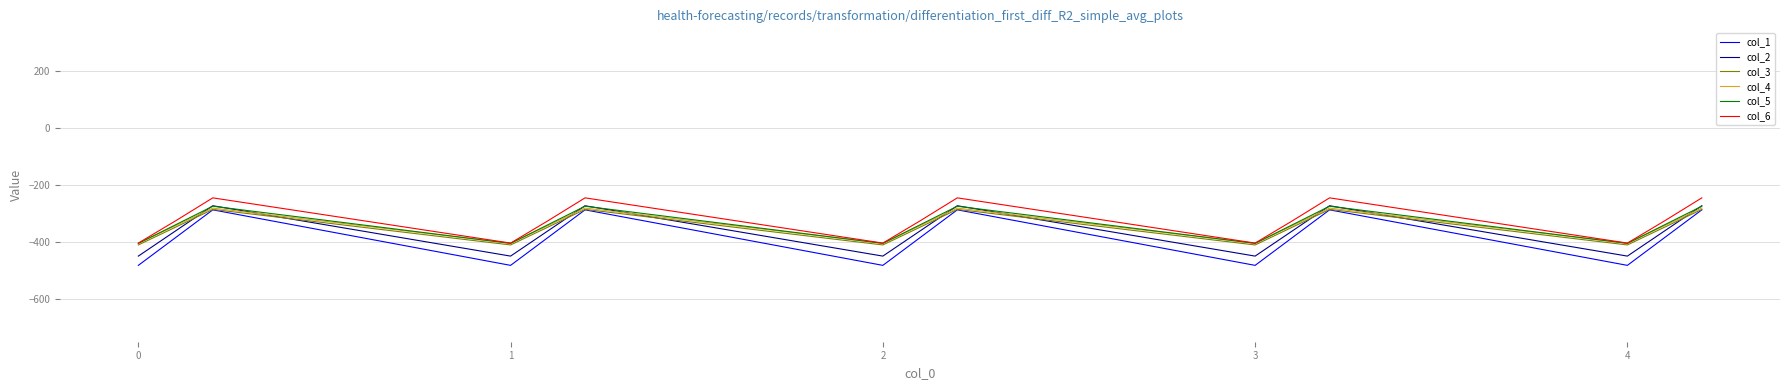

What is the maximum value shown in the chart?

-245.0